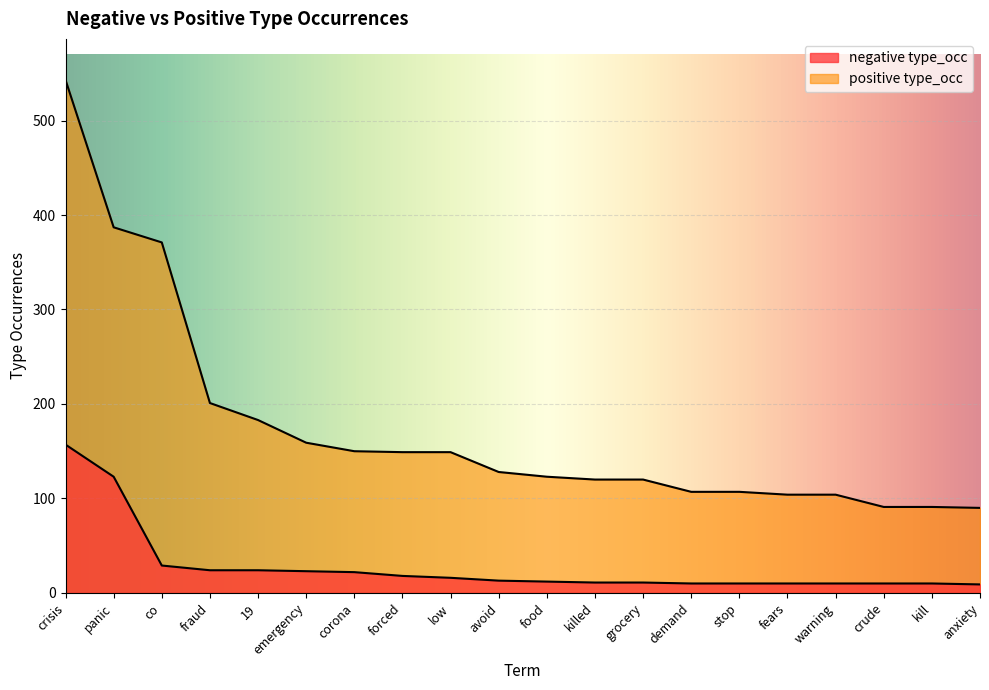

True or false: negative type_occ and positive type_occ intersect in this chart.

False